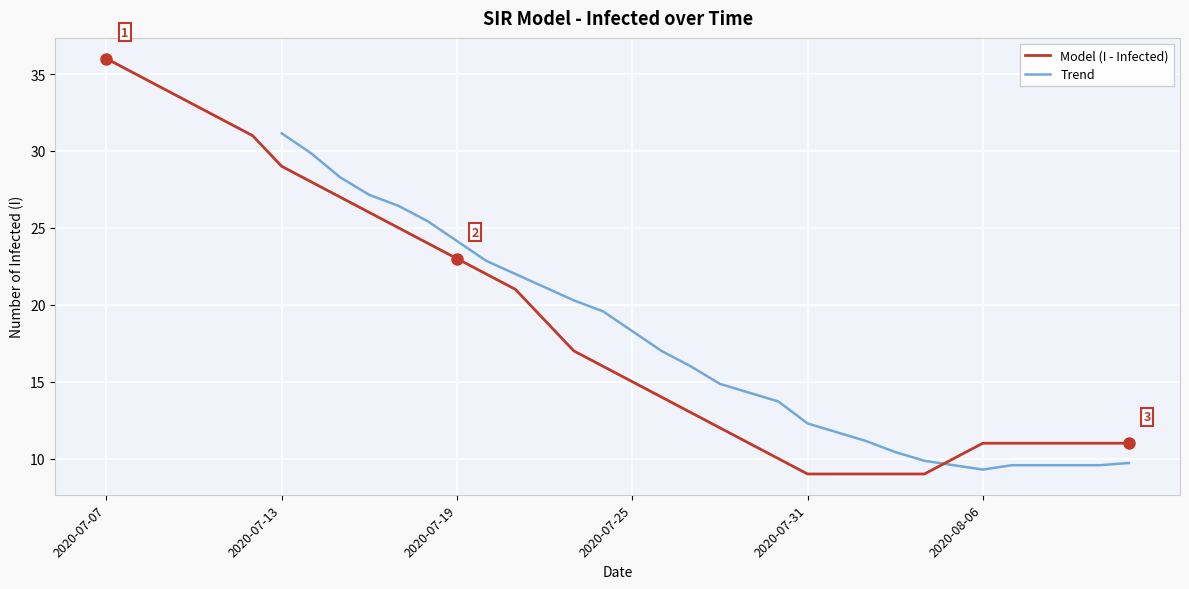

Reading right to left, extract all data points from this chart.

2020-08-11=11	2020-08-10=11	2020-08-09=11	2020-08-08=11	2020-08-07=11	2020-08-06=11	2020-08-05=10	2020-08-04=9	2020-08-03=9	2020-08-02=9	2020-08-01=9	2020-07-31=9	2020-07-30=10	2020-07-29=11	2020-07-28=12	2020-07-27=13	2020-07-26=14	2020-07-25=15	2020-07-24=16	2020-07-23=17	2020-07-22=19	2020-07-21=21	2020-07-20=22	2020-07-19=23	2020-07-18=24	2020-07-17=25	2020-07-16=26	2020-07-15=27	2020-07-14=28	2020-07-13=29	2020-07-12=31	2020-07-11=32	2020-07-10=33	2020-07-09=34	2020-07-08=35	2020-07-07=36